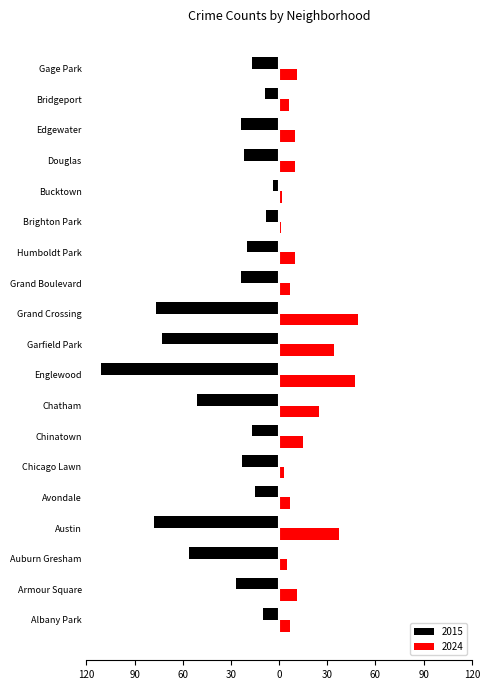

What are all the series names shown in the legend?

2015, 2024